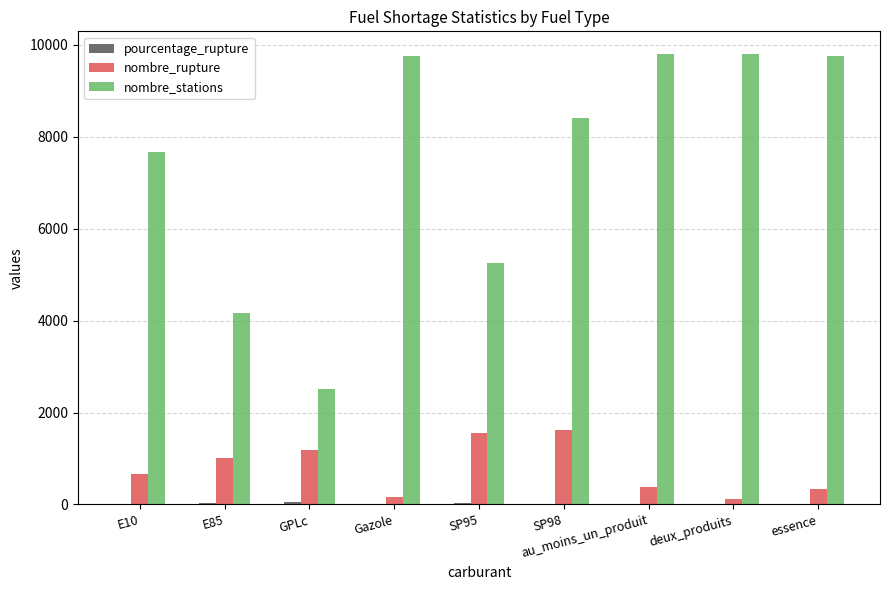

True or false: nombre_stations has a value of 9765.0 at Gazole.

True